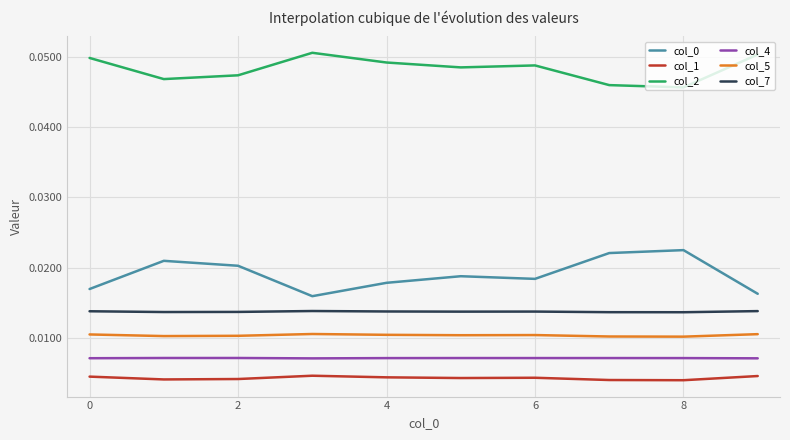

Which series has the largest total across all categories?

col_2